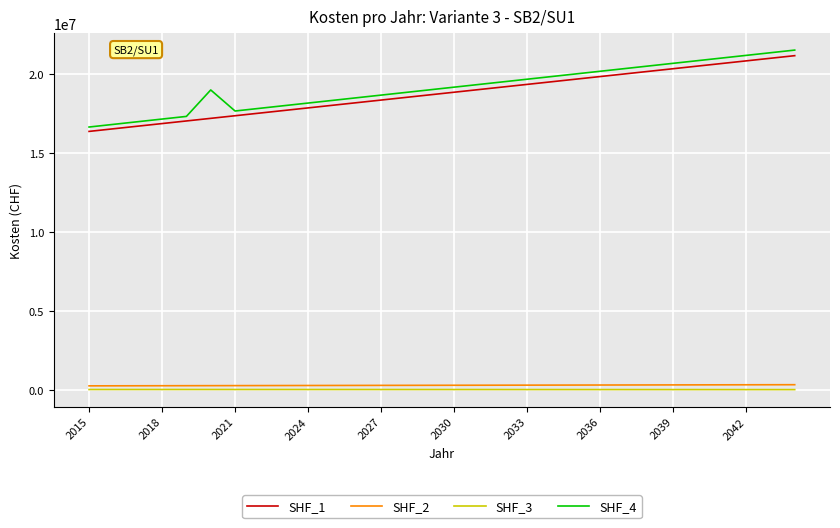

True or false: SHF_4 and SHF_3 cross at least once.

False